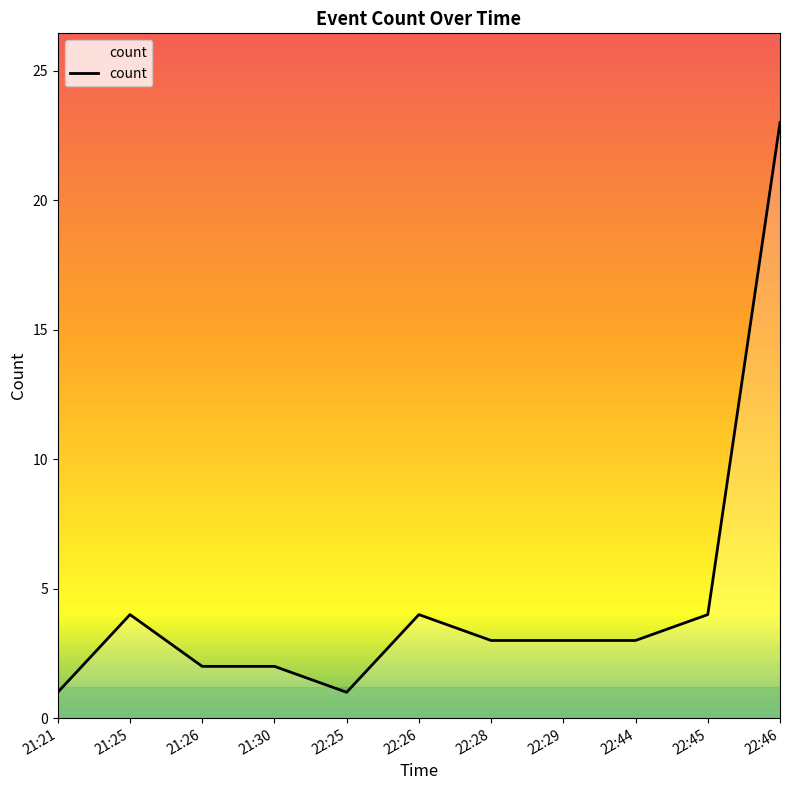

The value at 22:26 is 4. True or false?

True